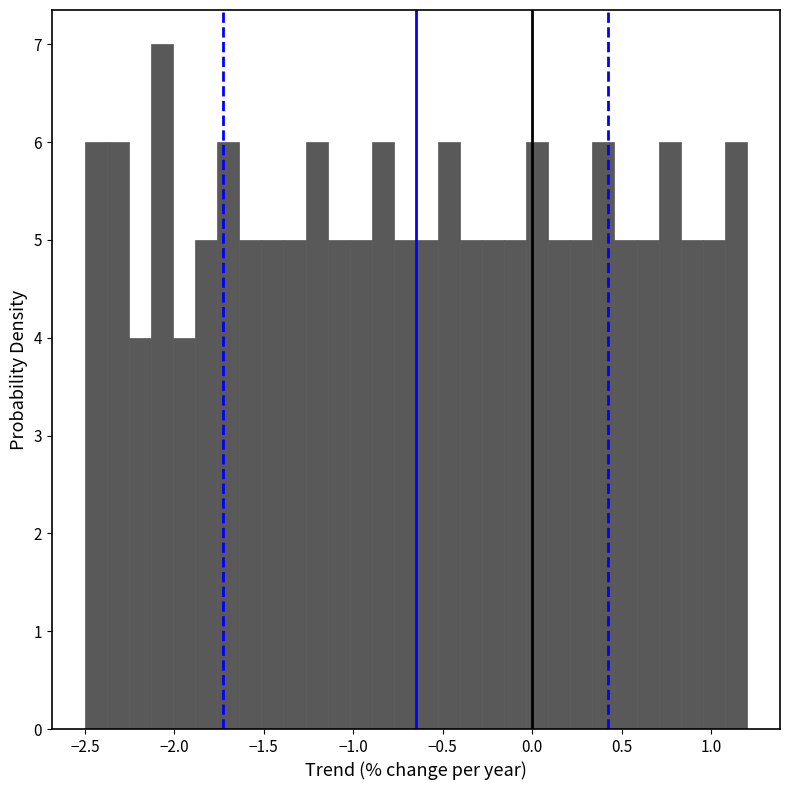

Around what value on the x-axis is the tallest bar? Give the approximate position of its centre, as read against the axis.

-2.05